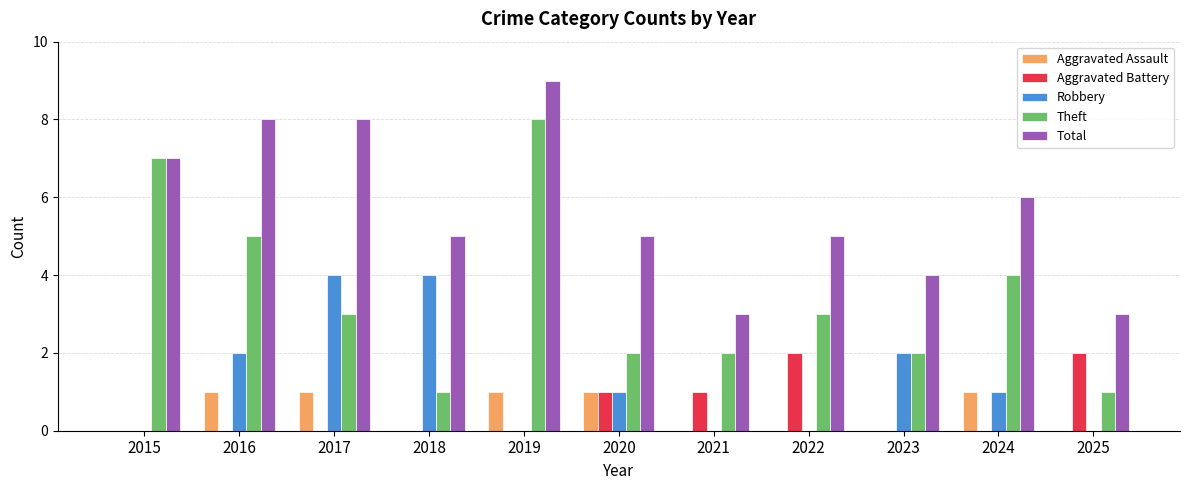

Are the bars horizontal?

No